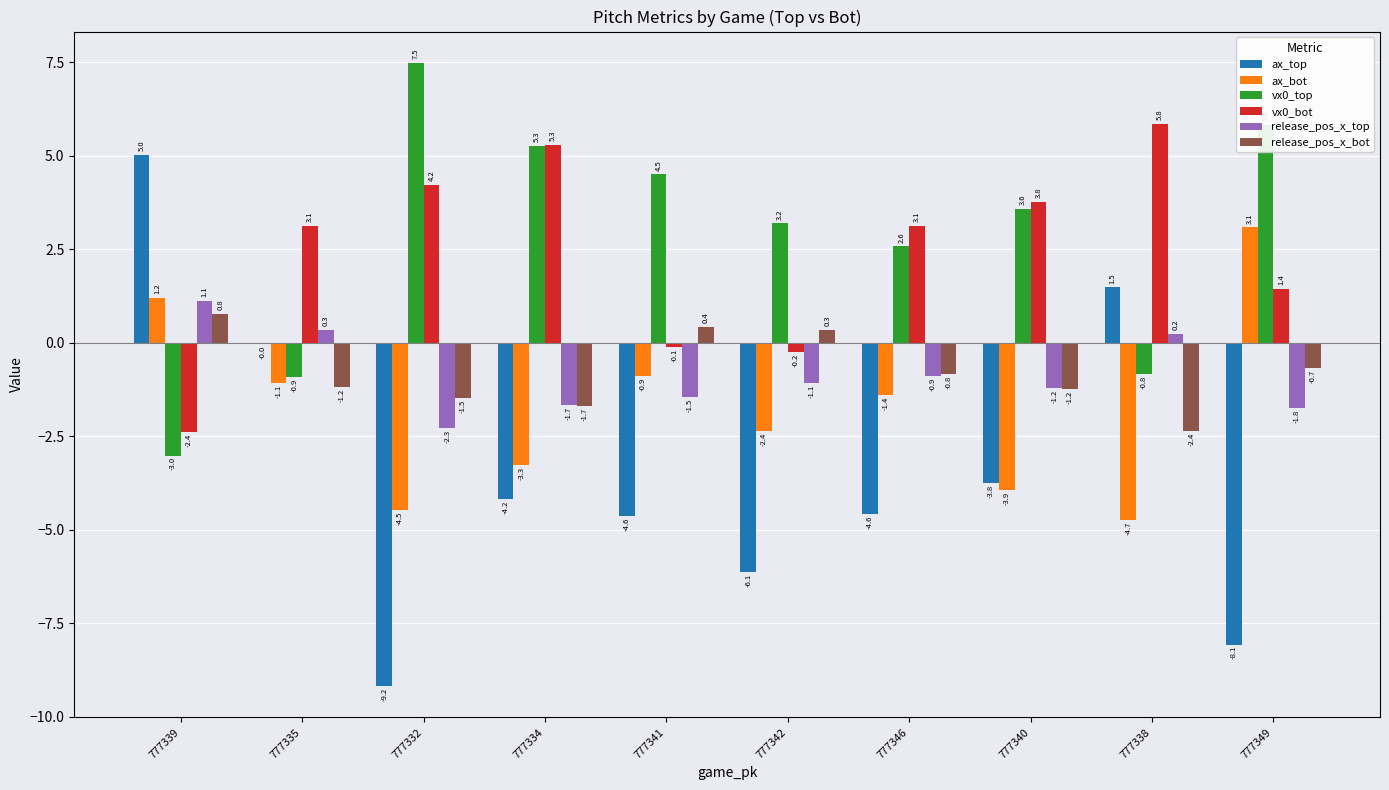

Is the value of ax_top at 777342 greater than the value of release_pos_x_bot at 777334?

No